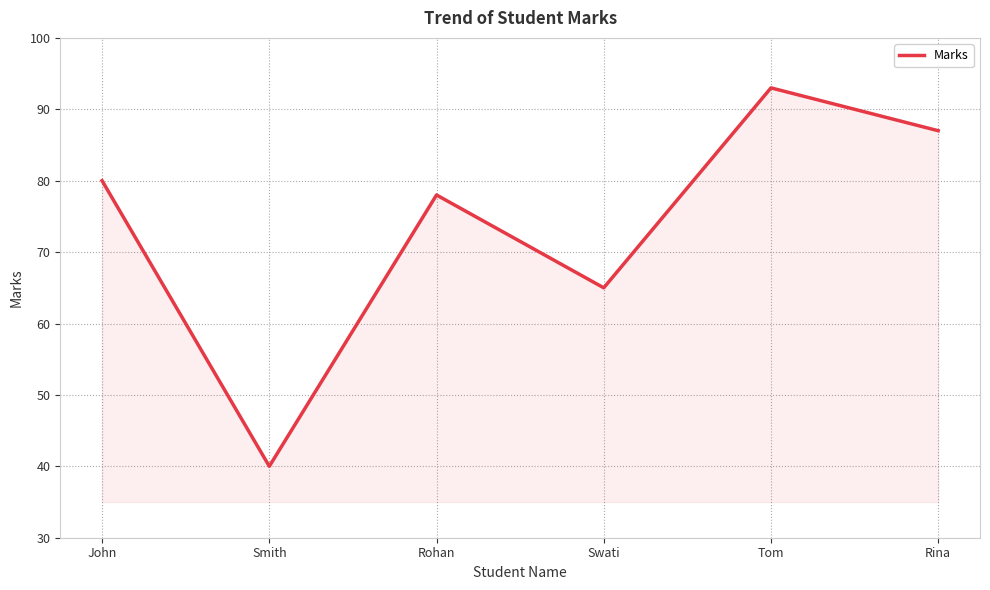

List the labels in order of value, smallest first.

Smith, Swati, Rohan, John, Rina, Tom